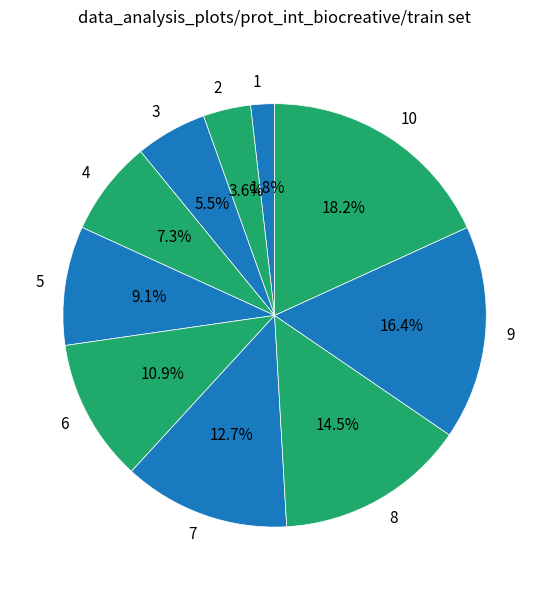

Rank the categories by value from lowest to highest.

1, 2, 3, 4, 5, 6, 7, 8, 9, 10